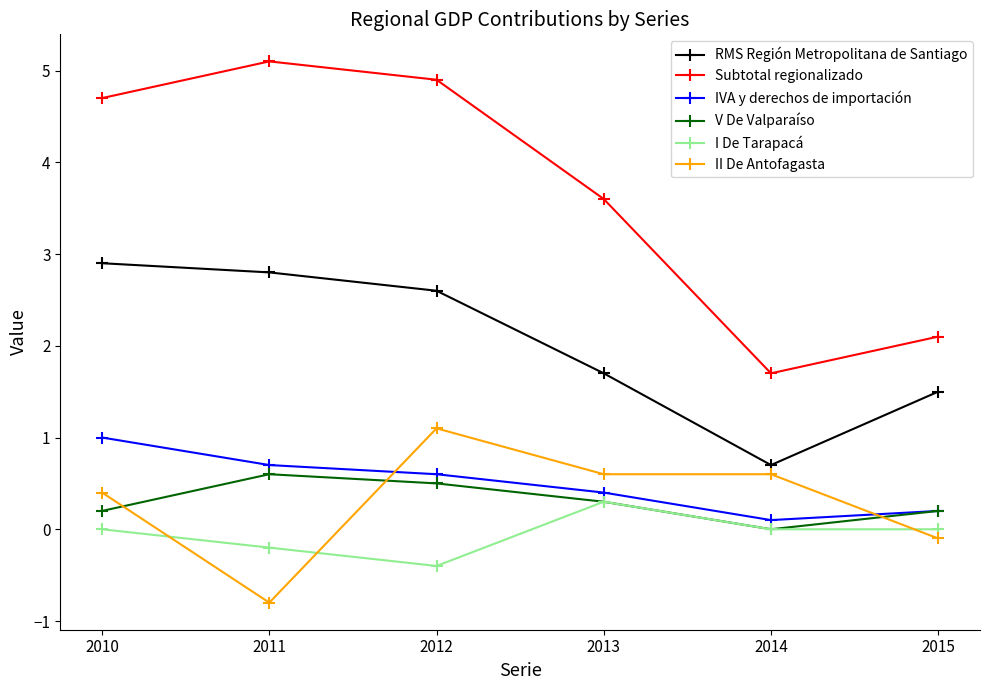

What is the maximum value shown in the chart?

5.1